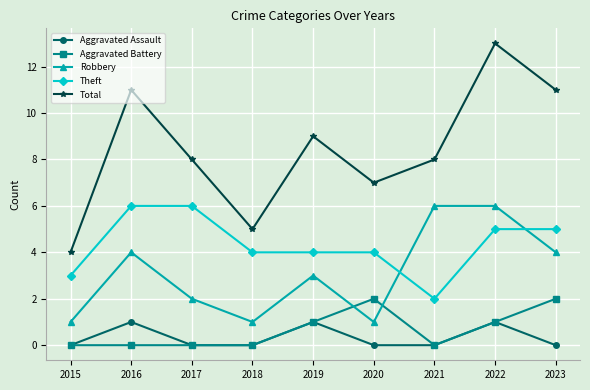

Reading left to right, what are all the values shown in this chart?

Aggravated Assault: 2015=0	2016=1	2017=0	2018=0	2019=1	2020=0	2021=0	2022=1	2023=0
Aggravated Battery: 2015=0	2016=0	2017=0	2018=0	2019=1	2020=2	2021=0	2022=1	2023=2
Robbery: 2015=1	2016=4	2017=2	2018=1	2019=3	2020=1	2021=6	2022=6	2023=4
Theft: 2015=3	2016=6	2017=6	2018=4	2019=4	2020=4	2021=2	2022=5	2023=5
Total: 2015=4	2016=11	2017=8	2018=5	2019=9	2020=7	2021=8	2022=13	2023=11